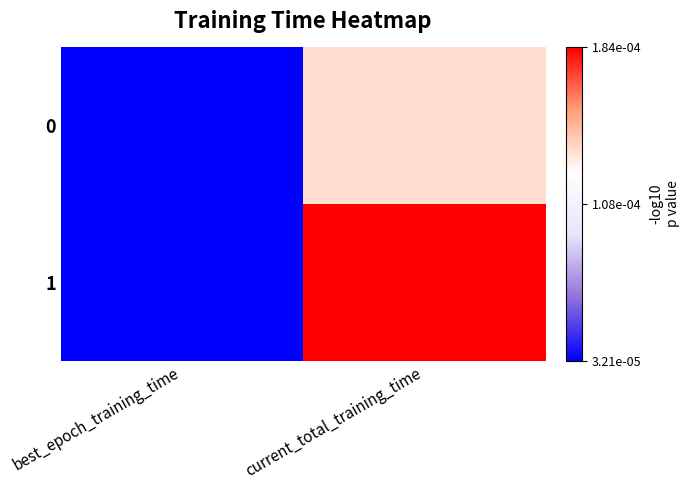

Count the number of categories in the chart.

2